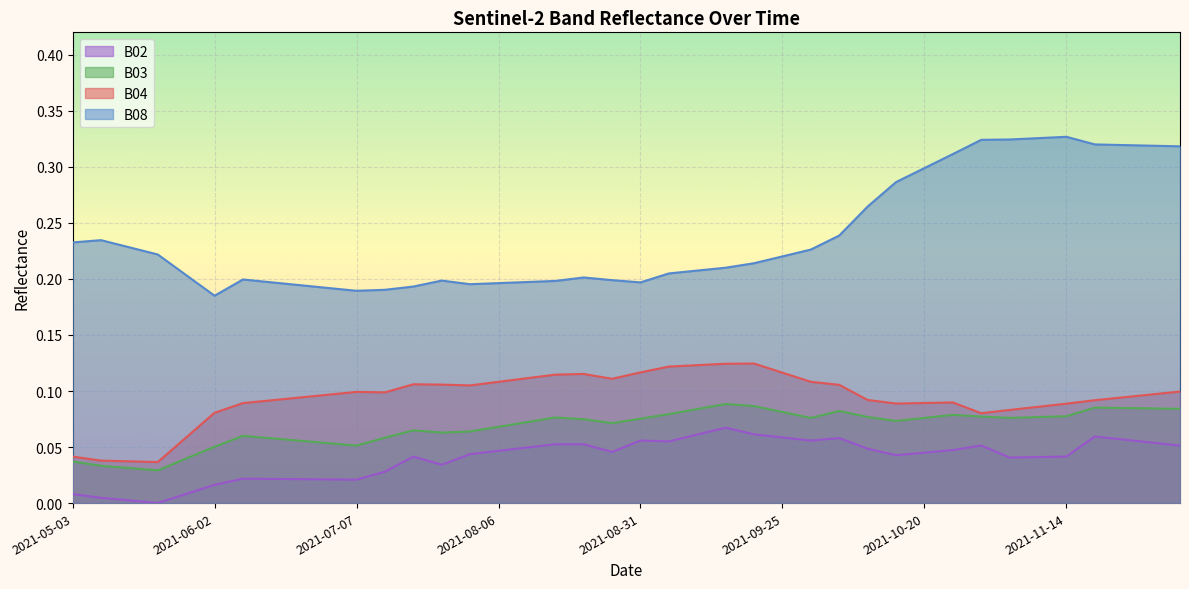

What is the label of the 4th point from the left?

2021-05-23